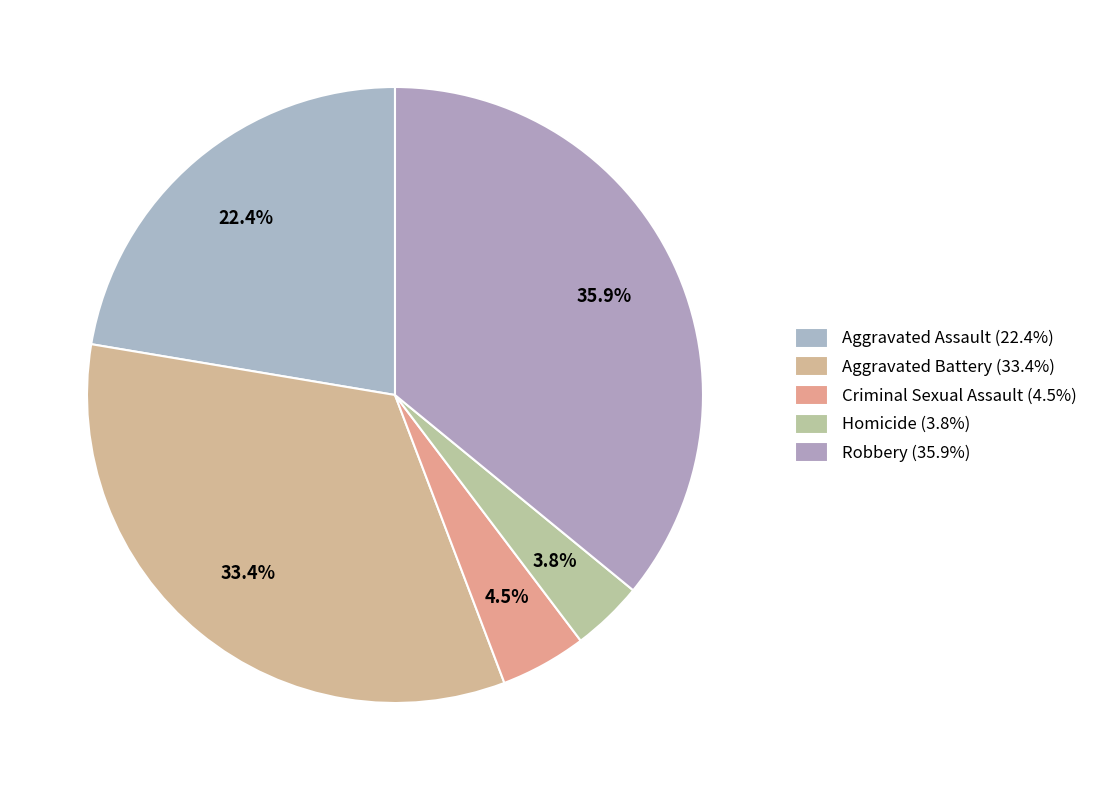

Which slice is the smallest?

Homicide